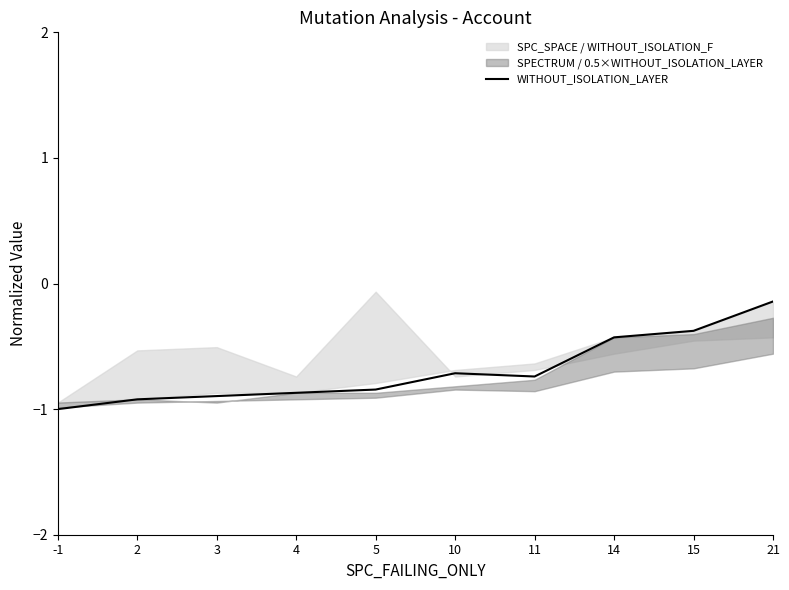

True or false: there are more than 0 points higher than both neighbors.

True